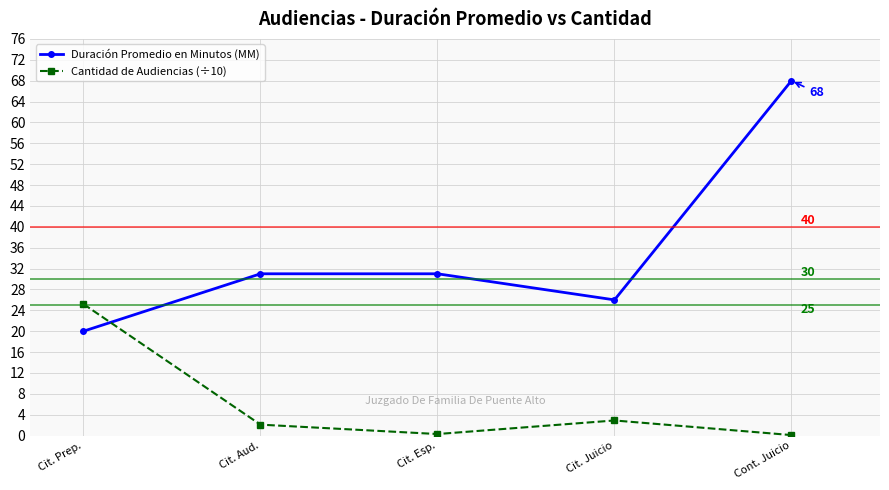

How many interior local valleys does the Cantidad de Audiencias (÷10) series have?

1